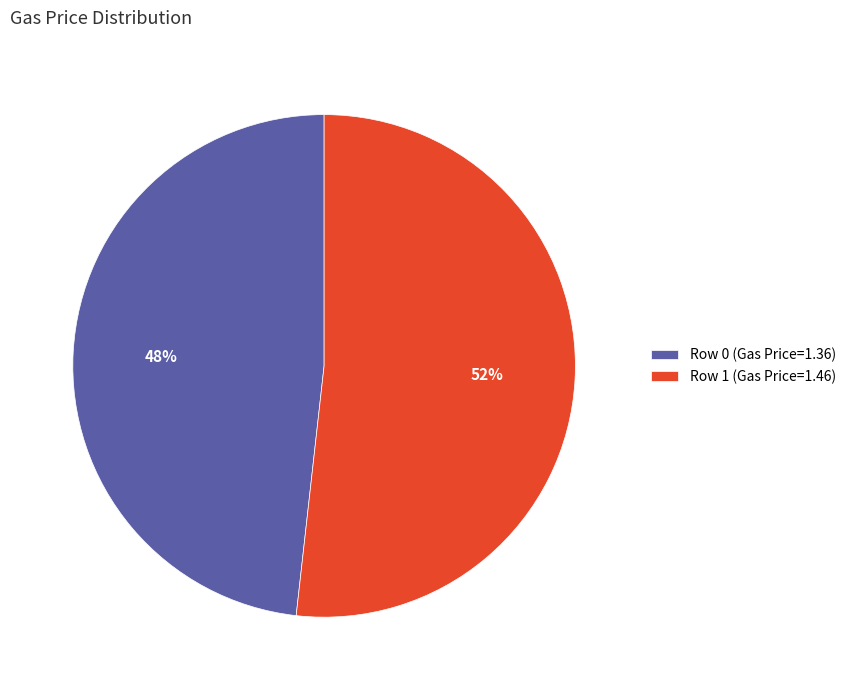

How many slices are in this pie chart?

2